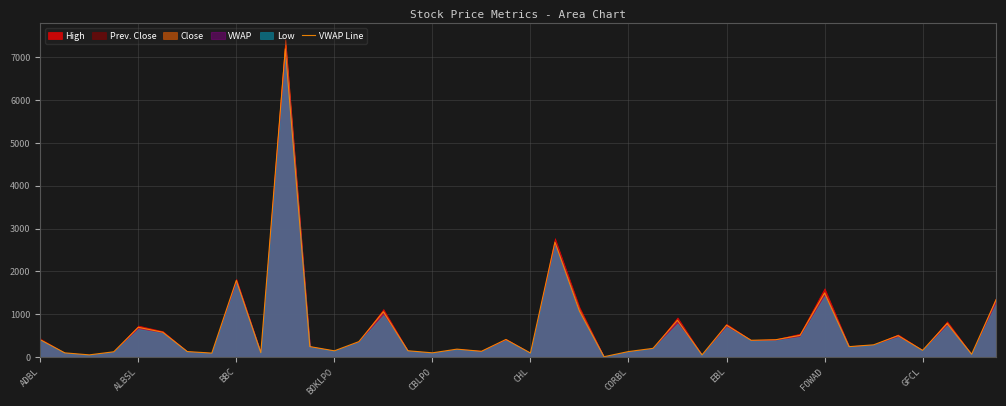

What is the ratio of the value at 33 to the value at 17?

1.3